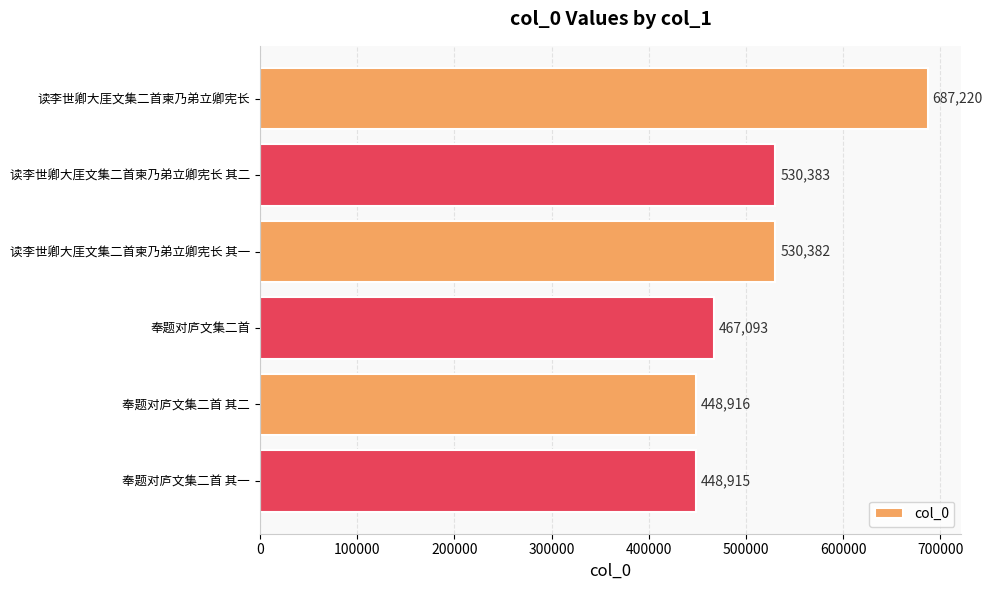

Does the chart contain any negative values?

No